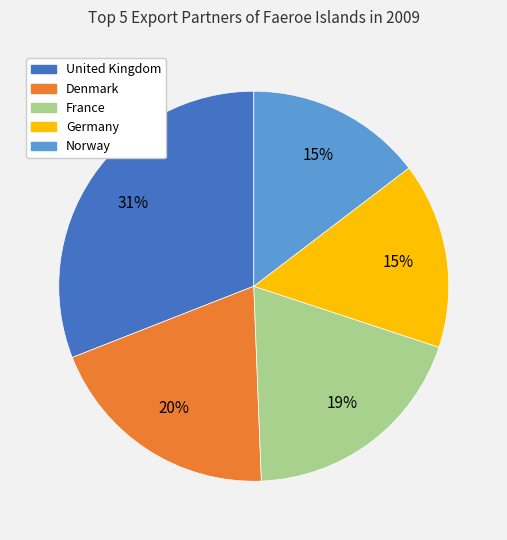

Is there any slice that represents more than half of the pie?

No